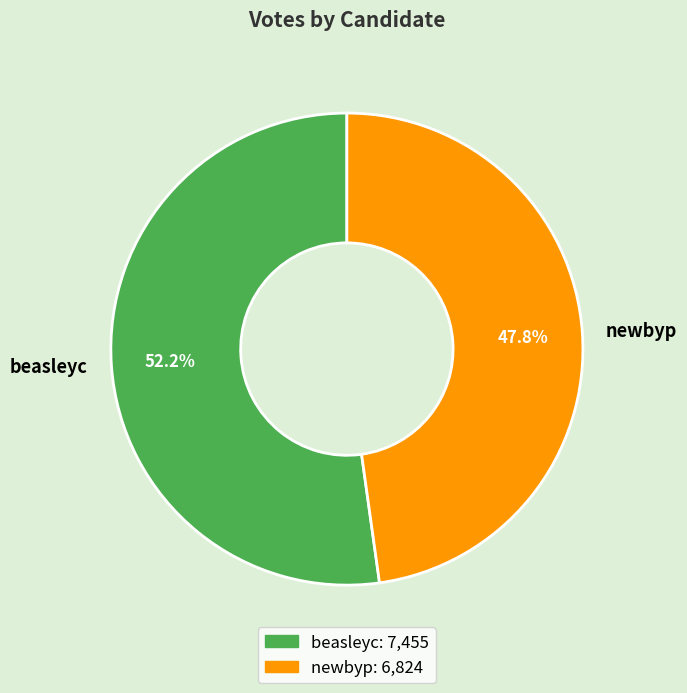

Is it true that newbyp is 48% of the pie?

True